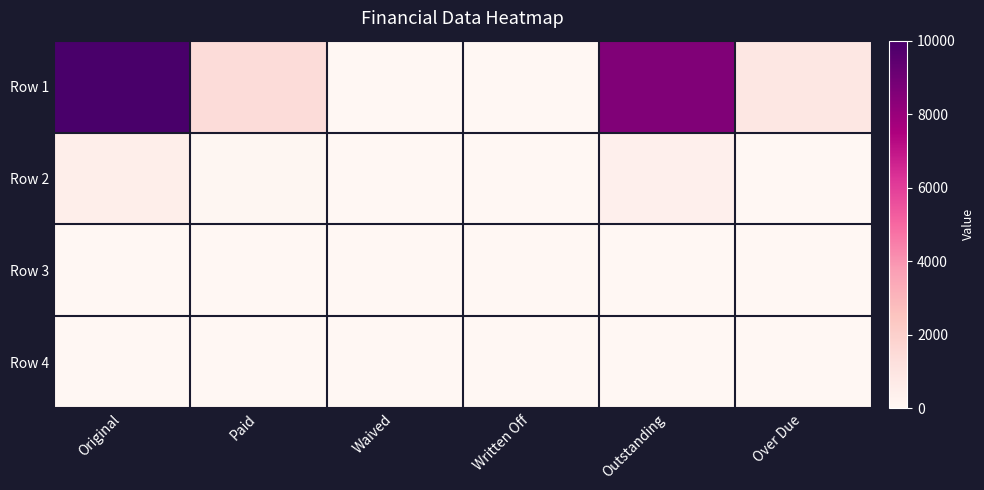

Which has a higher value, Outstanding or Original?

Original